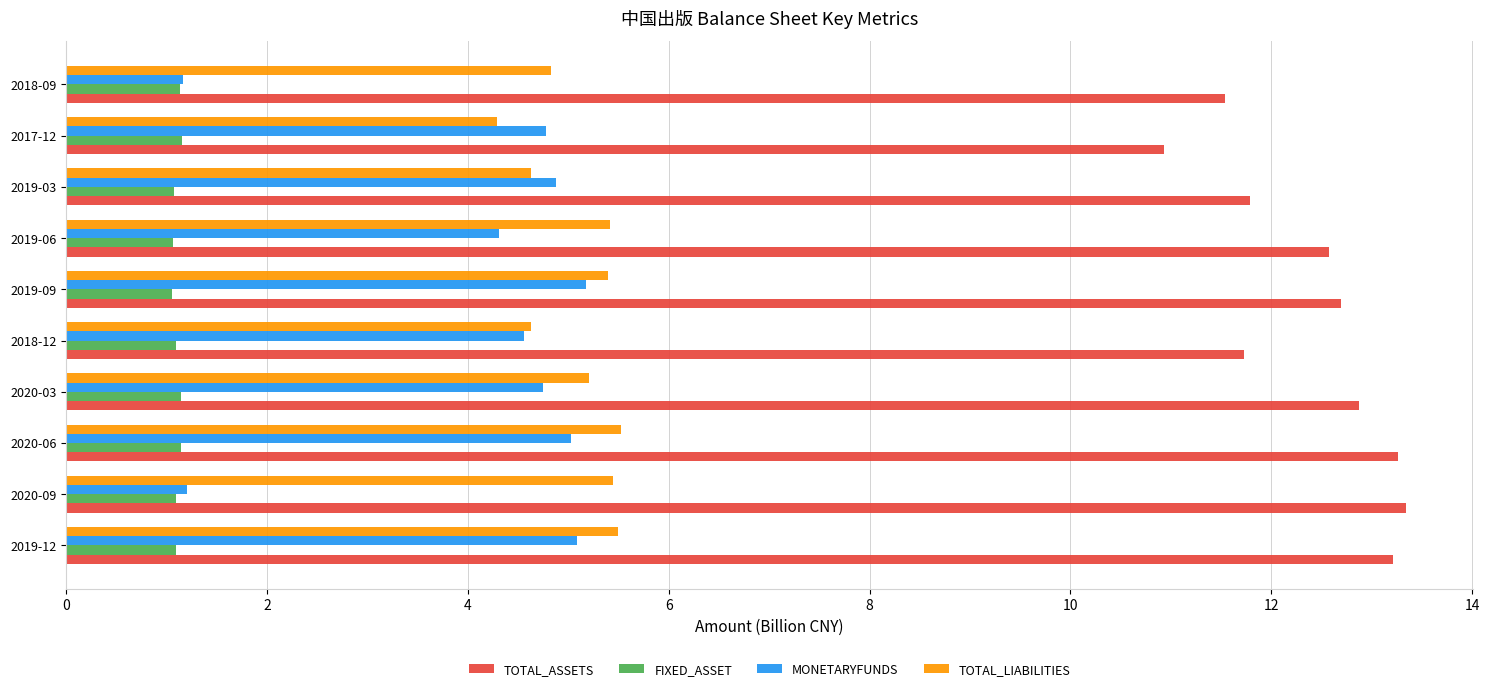

Is the value of FIXED_ASSET at 2019-03 greater than the value of TOTAL_LIABILITIES at 2019-09?

No